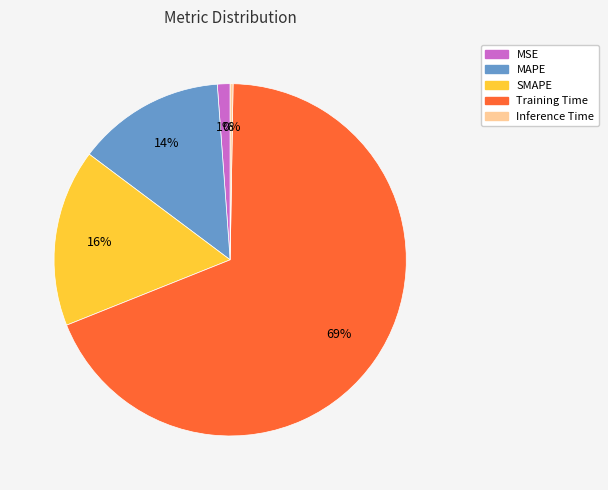

Between Training Time and MSE, which is larger?

Training Time